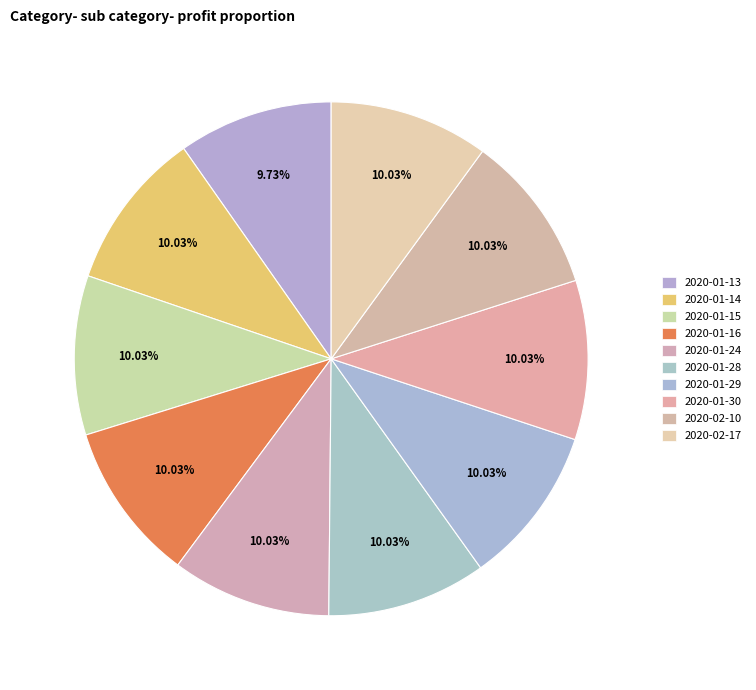

Is 2020-01-30 the majority of the pie?

No